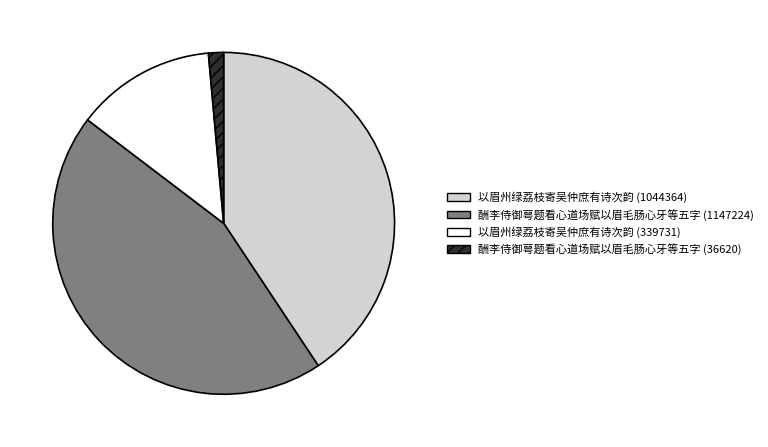

How many slices are in this pie chart?

4